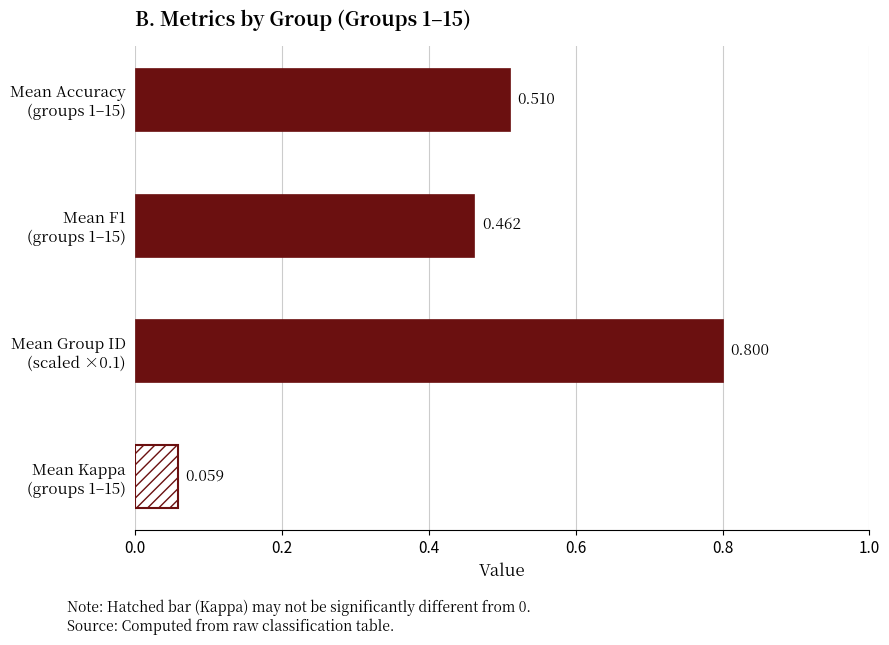

What is the average value of the kappa series?

0.1